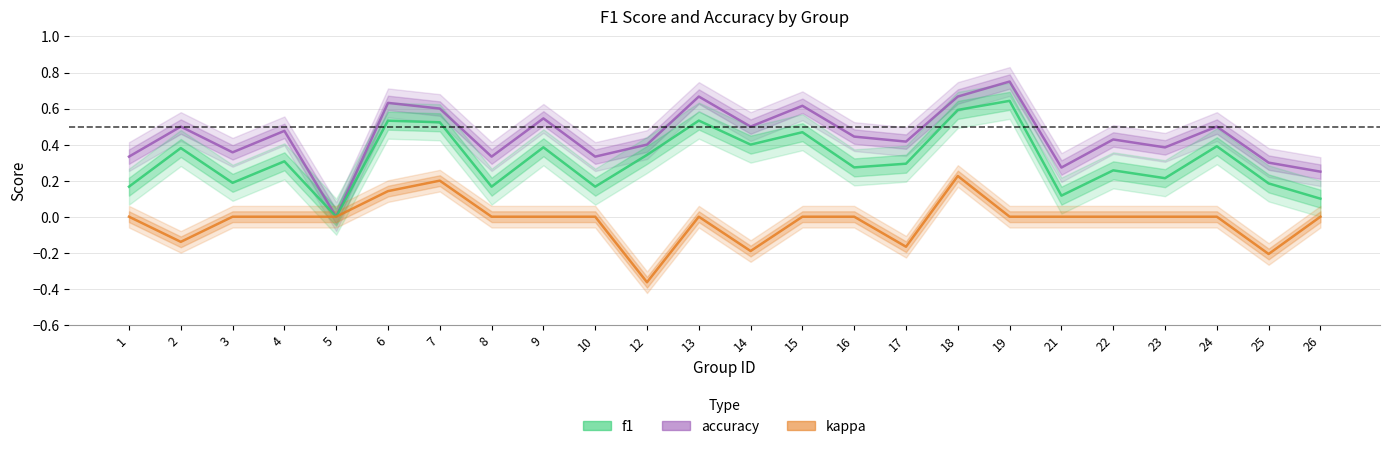

How many lines are shown in the chart?

3